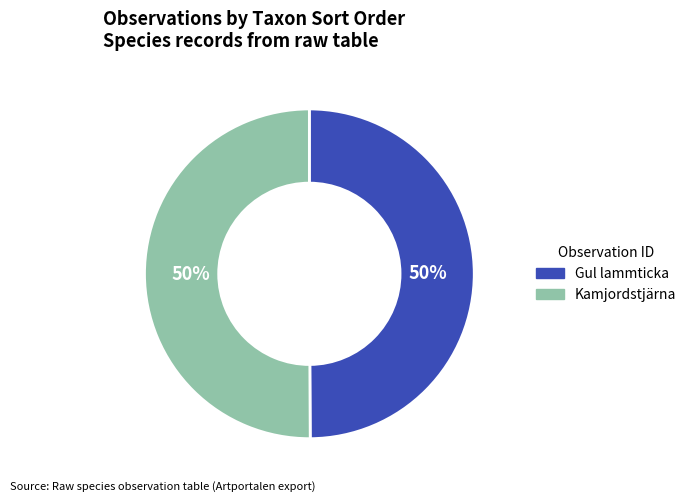

To the nearest percent, what is the average slice percentage?

50%